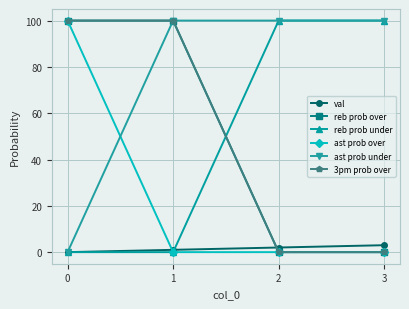

What is the maximum value for ast prob under?

100